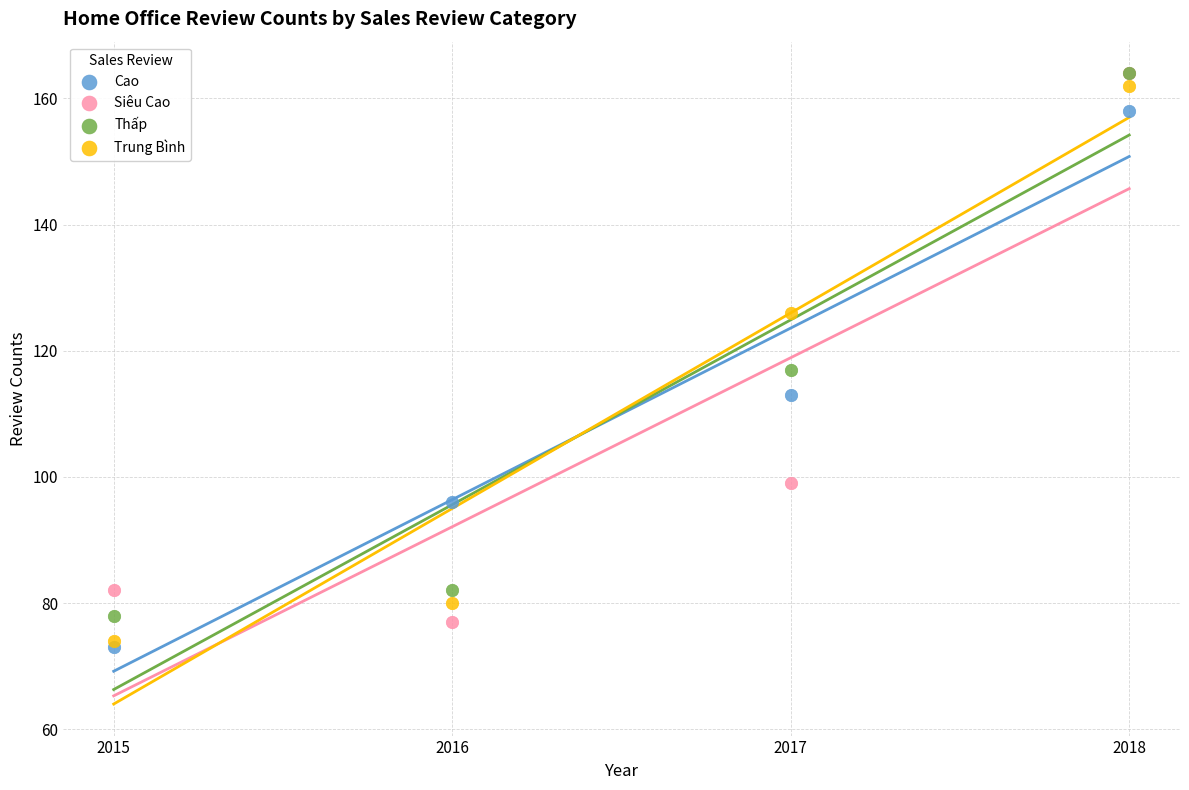

Which series has the largest Y range (max minus min)?

Trung Bình